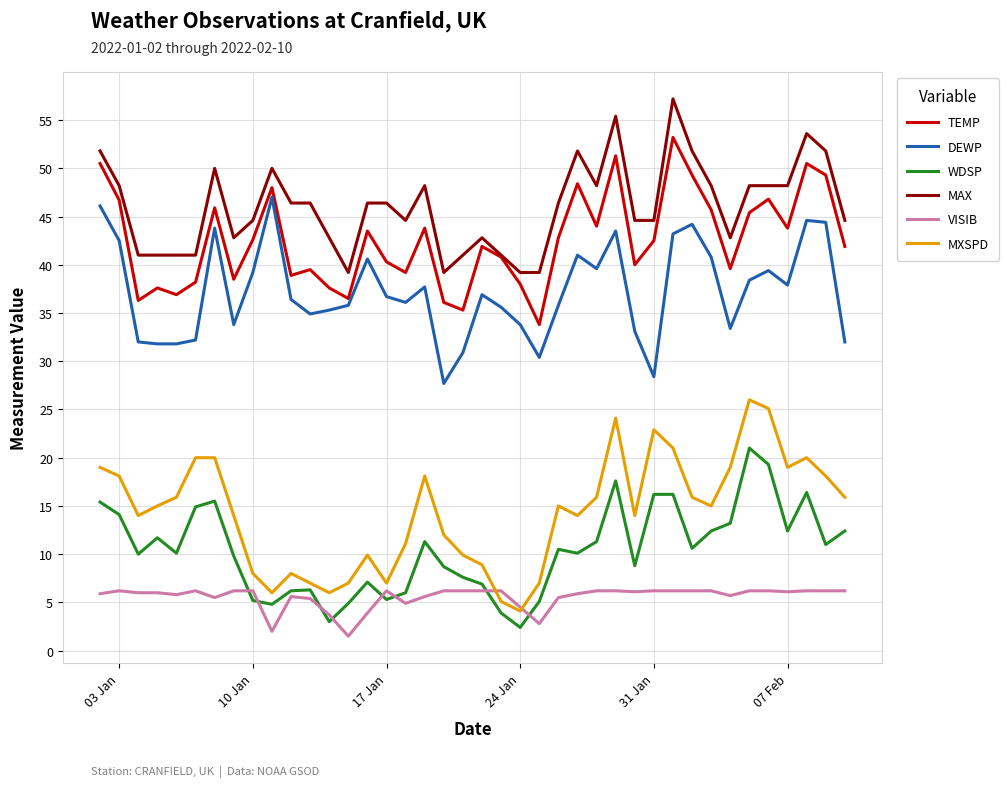

What is the maximum value shown in the chart?

57.2